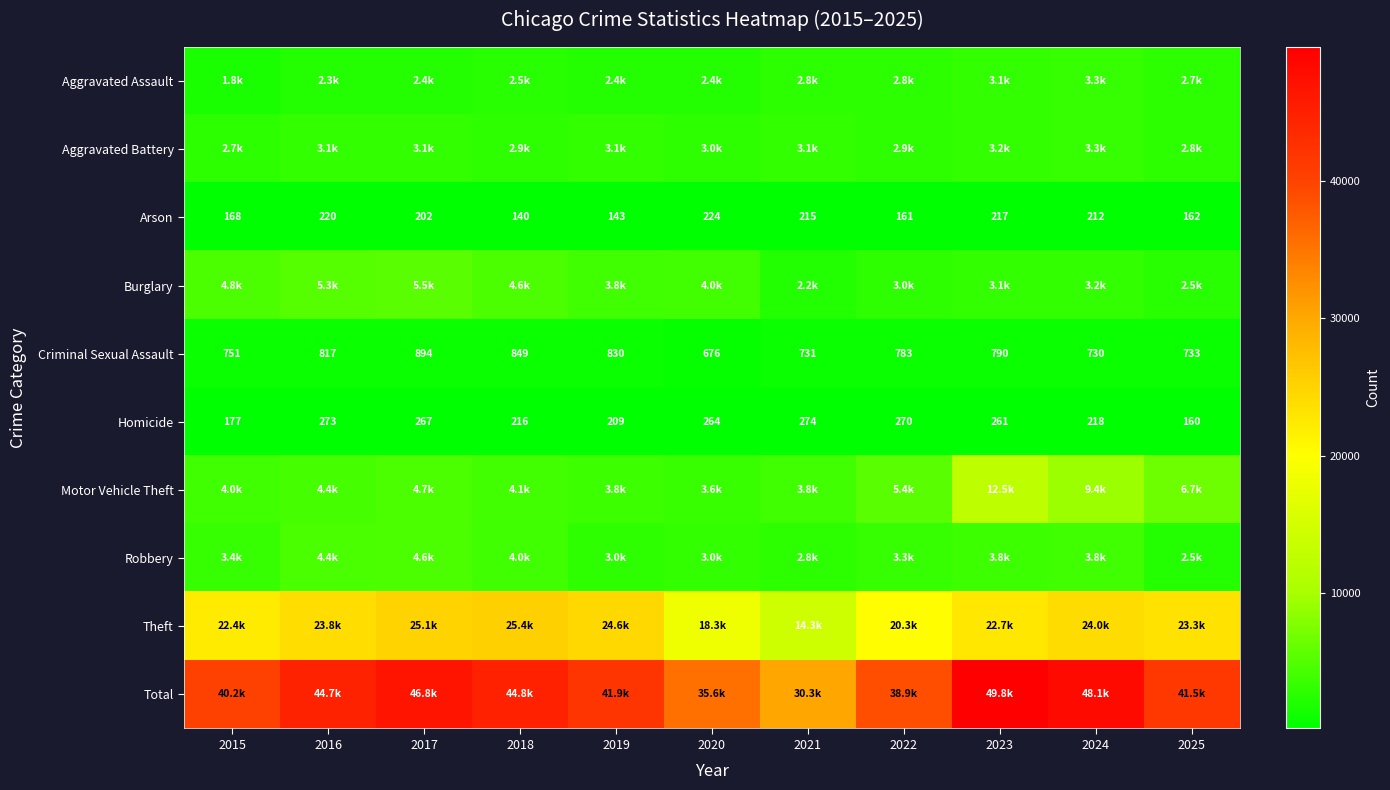

What is the difference between the second highest and minimum values in the Arson series?

80